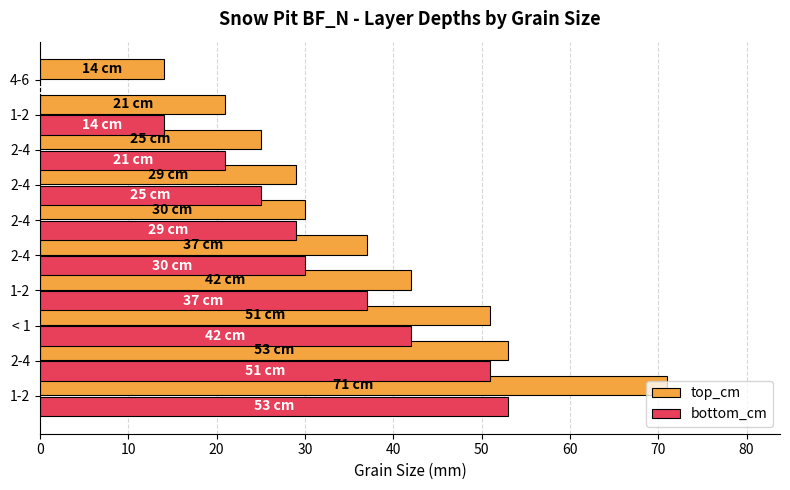

What are all the series names shown in the legend?

top_cm, bottom_cm